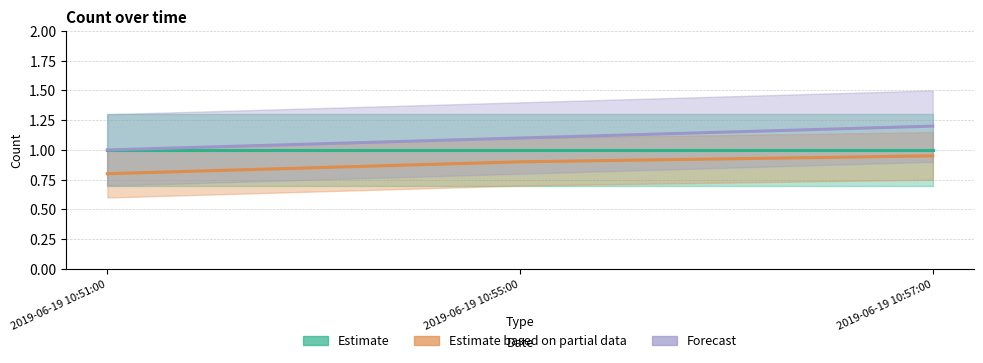

Is the value of Estimate based on partial data at 2019-06-19 10:55:00 greater than the value of Forecast at 2019-06-19 10:51:00?

No